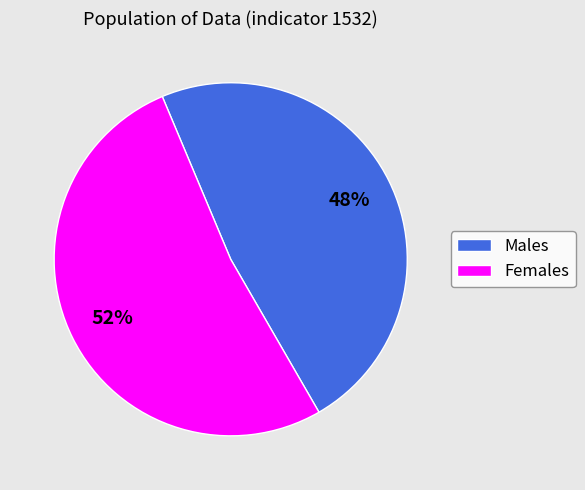

What is the ratio of the value at Males to the value at Females?

0.9